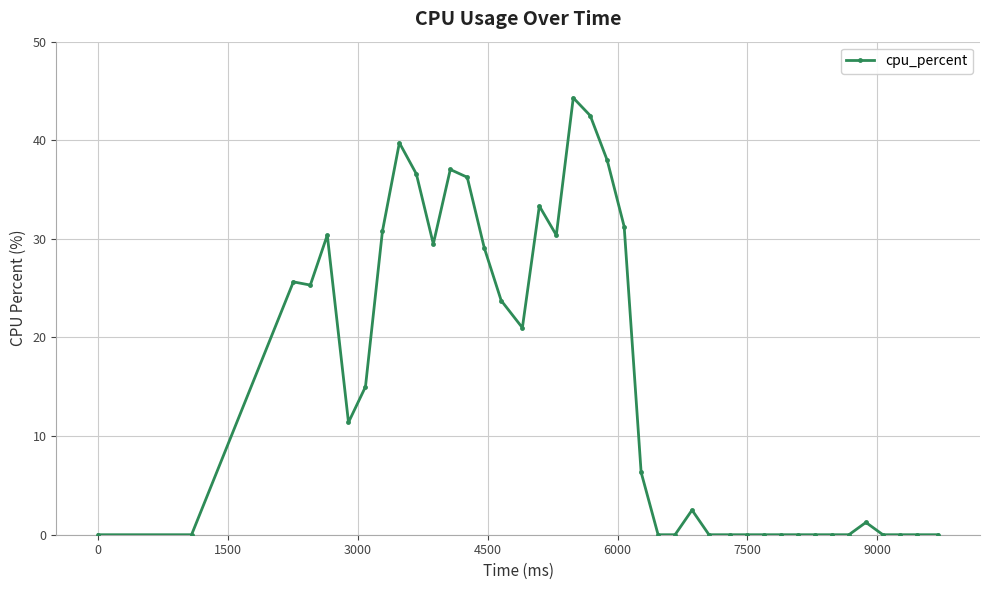

What is the value of the 6th point from the left?

11.4